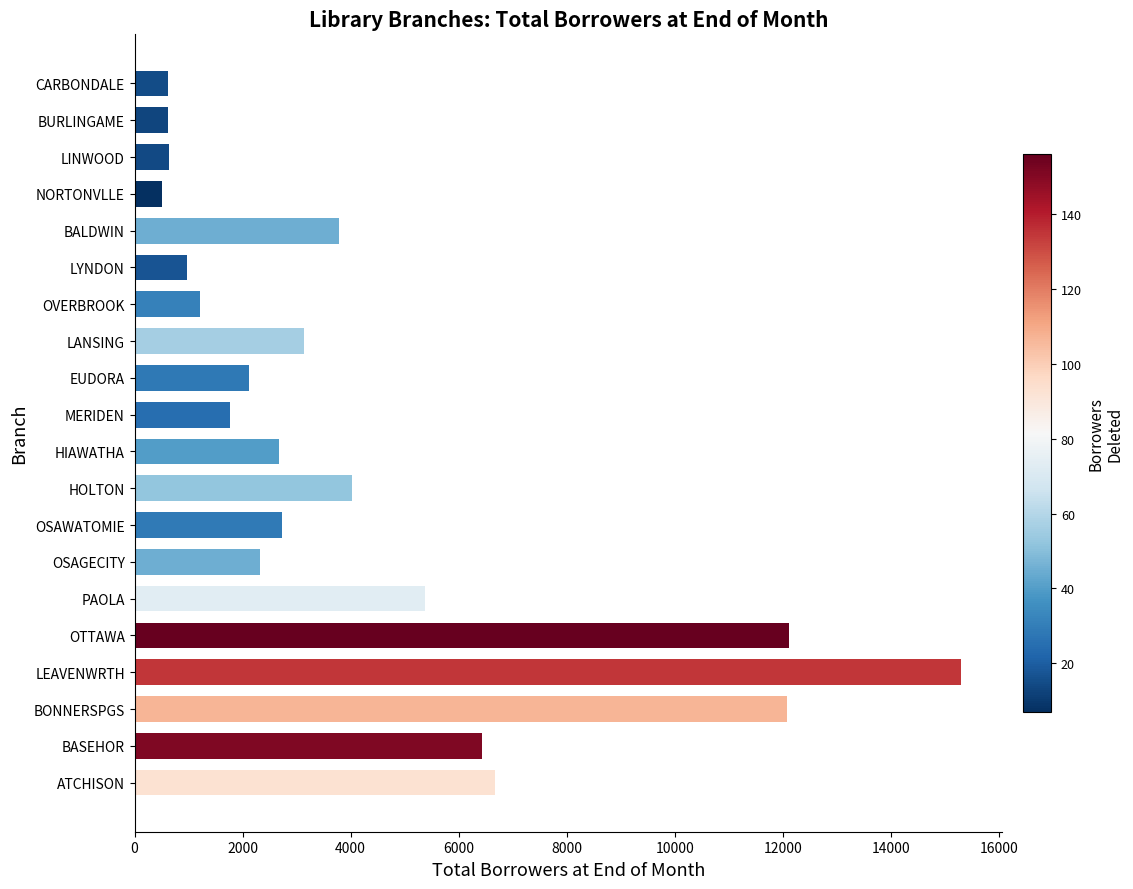

What is the change in value from HOLTON to OVERBROOK?

-2819